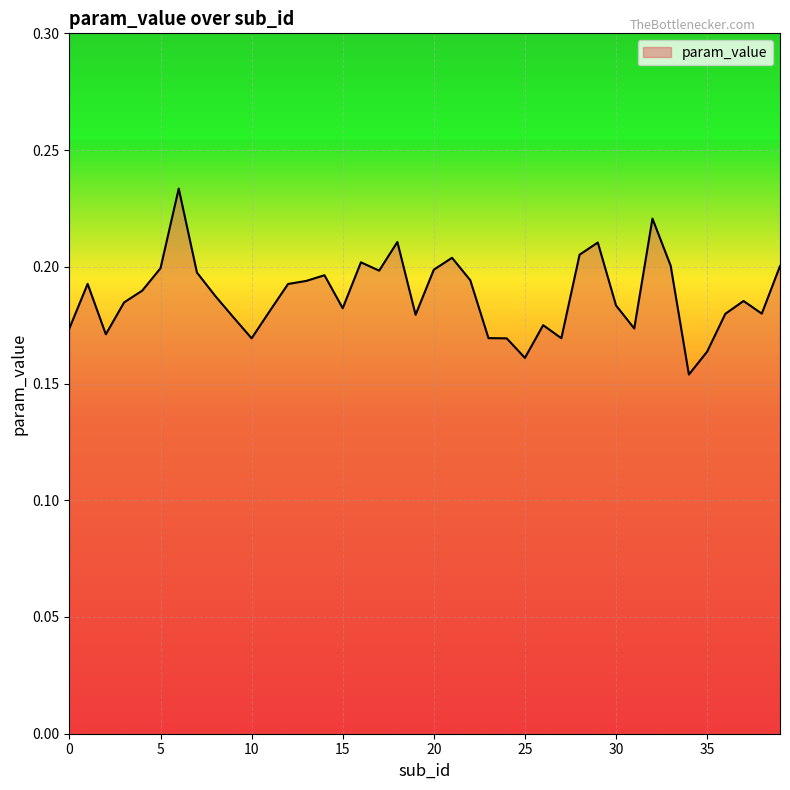

Which category has the highest value across all series?

6